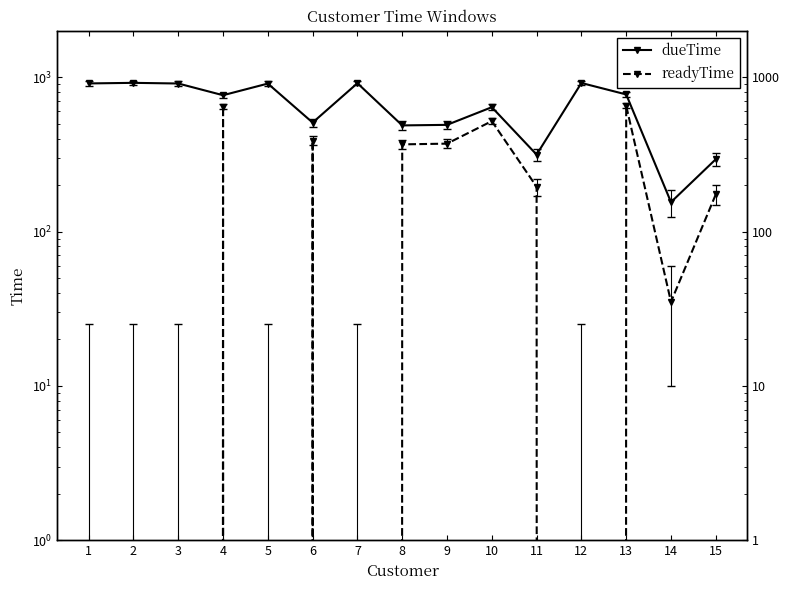

How many data points in readyTime are above 174?

7